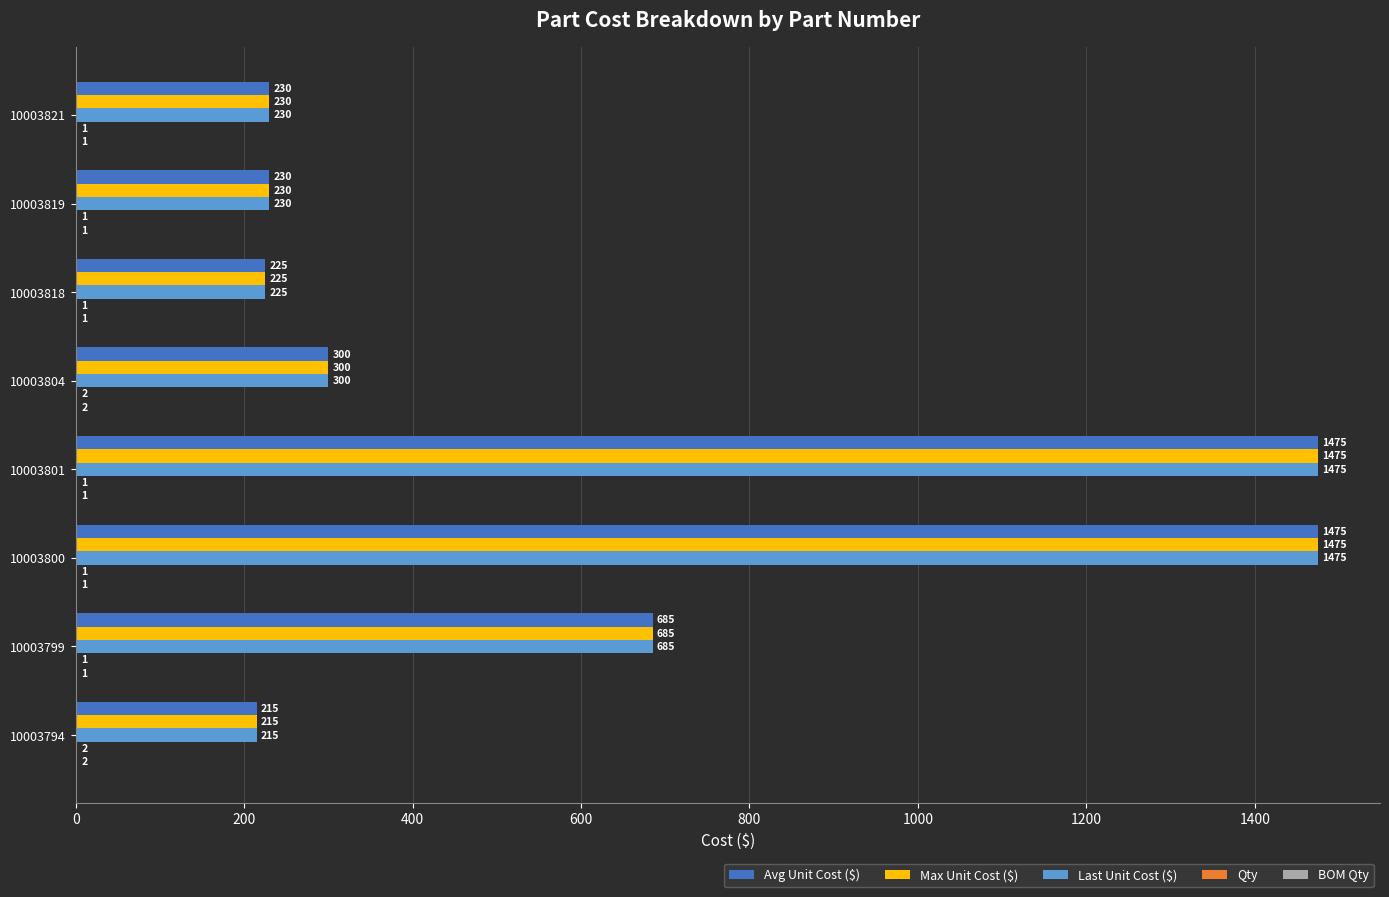

True or false: Max Unit Cost ($) has a value of 215 at 10003794.

True